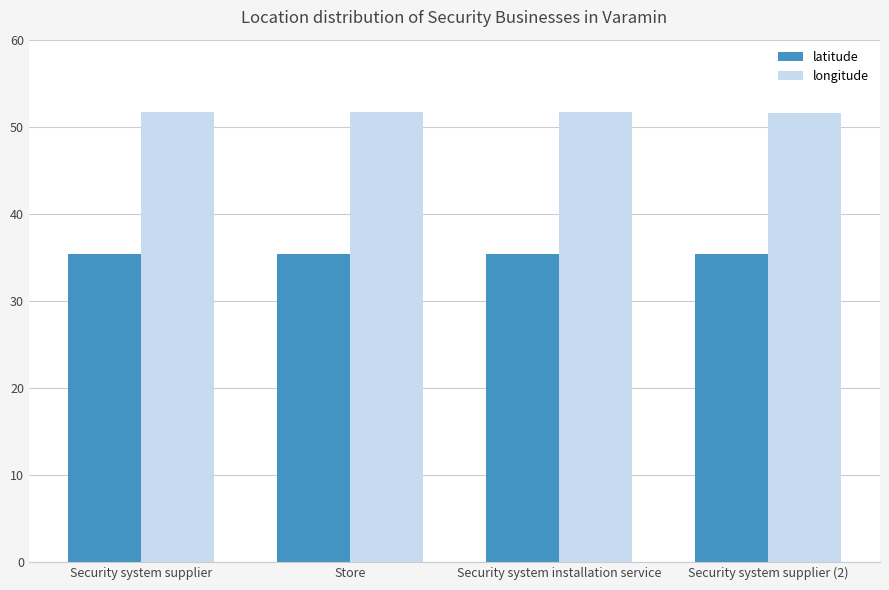

Count the longitude values in the range 51 to 52.

4